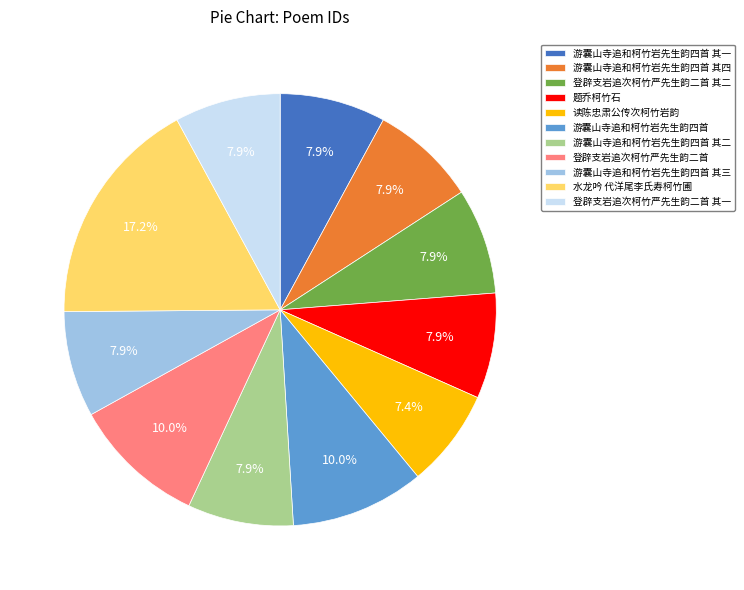

Does 读陈忠肃公传次柯竹岩韵 account for over 50% of the chart?

No